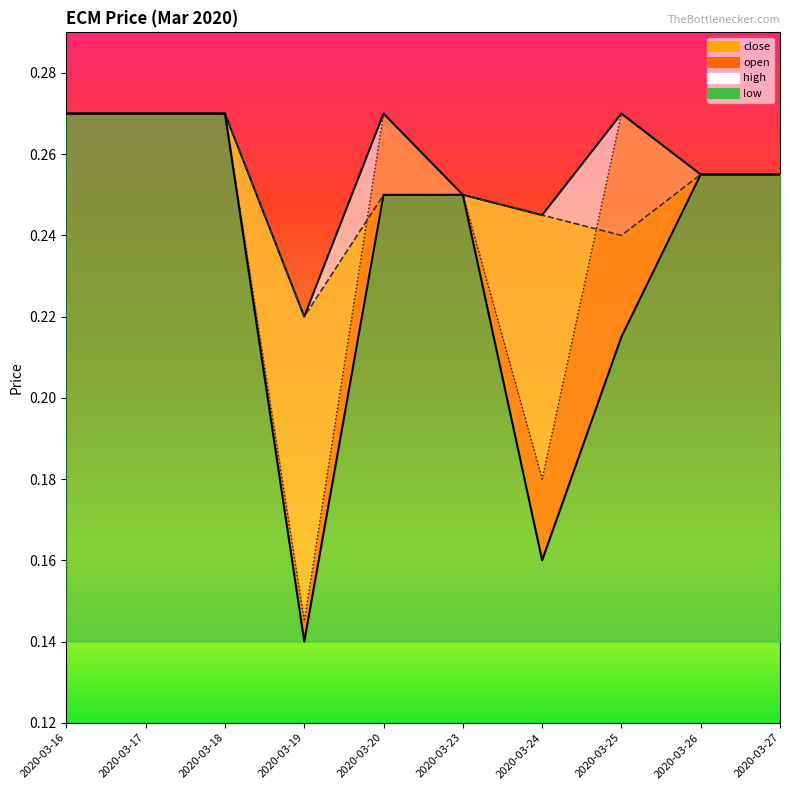

Which series has the largest range (max minus min)?

low